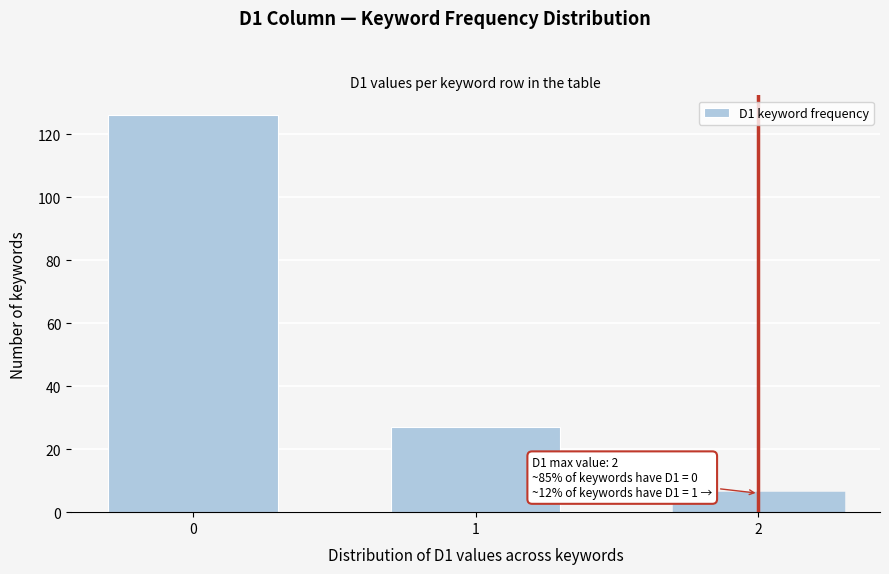

Reading left to right, transcribe all the data shown in this chart.

126	27	6